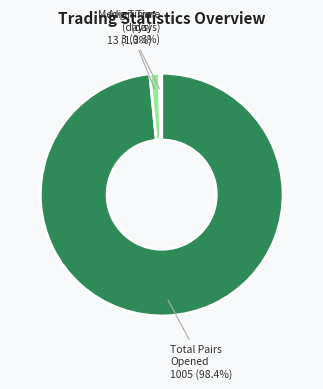

Count the number of slices in the pie.

3